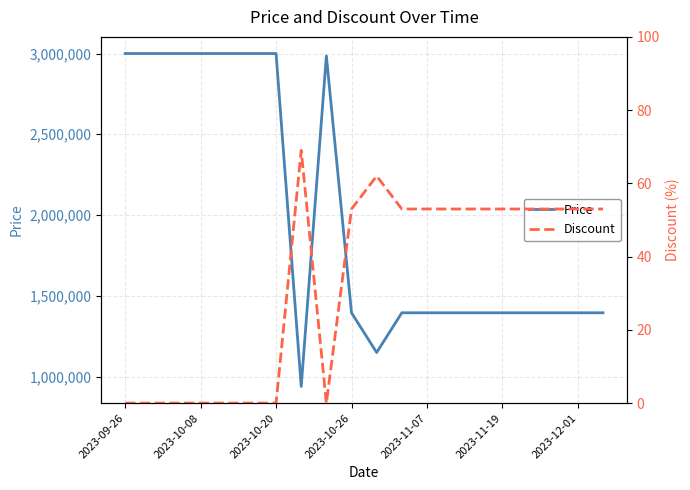

True or false: Discount has more than 1 points higher than both neighbors.

True